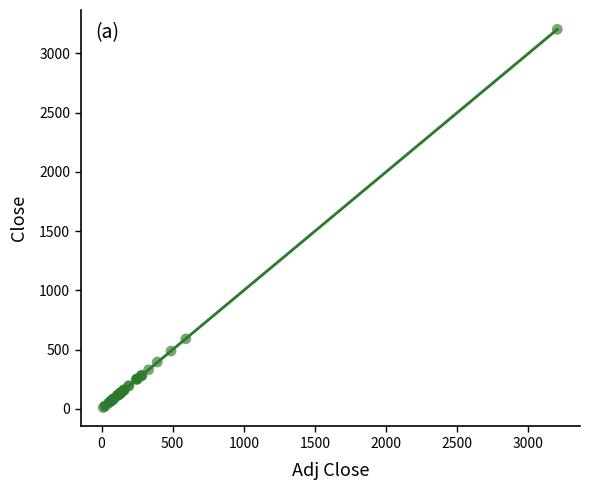

What Y value in the scatter plot is closest to 1607?

591.8